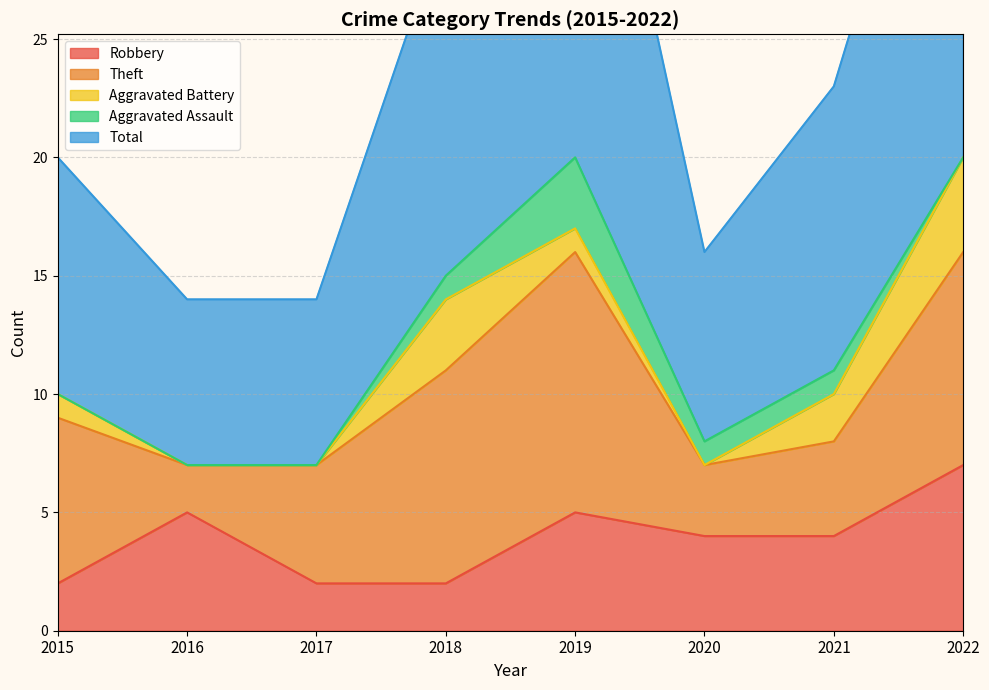

At which label does Aggravated Battery reach its peak?

2022